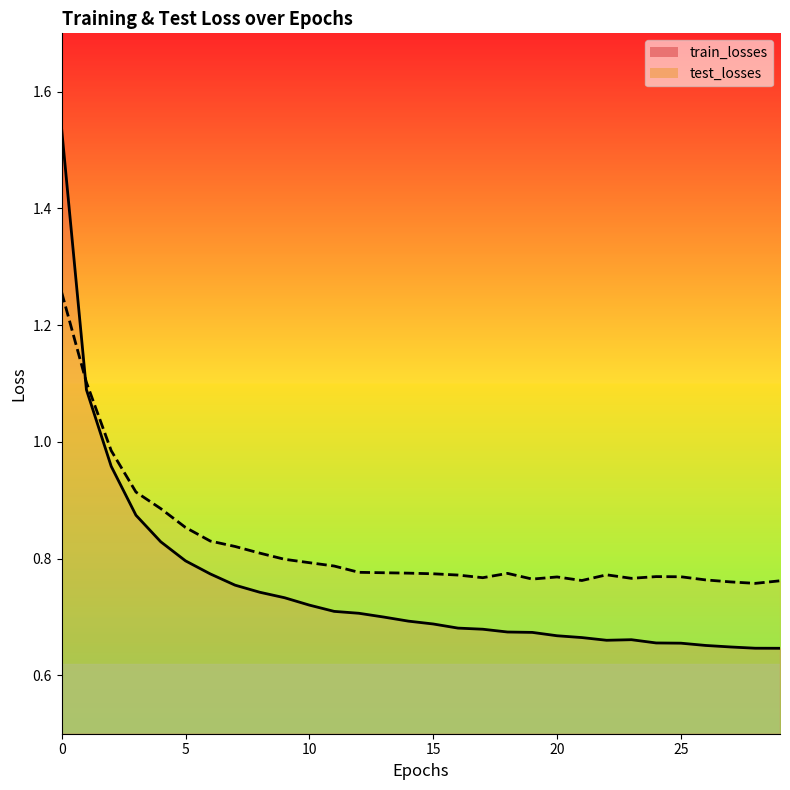

The train_losses series shows 0.8 at 6. True or false?

True